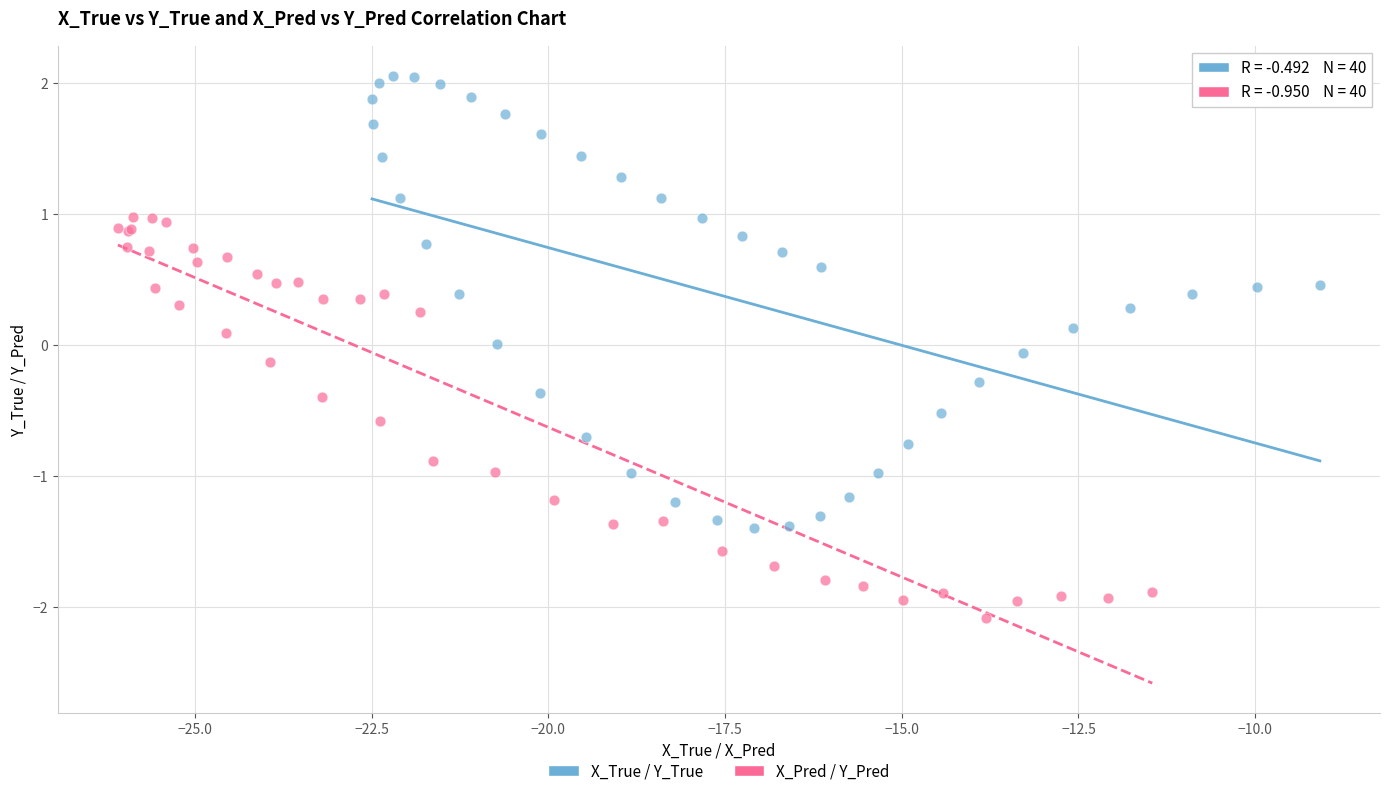

Which series reaches the minimum Y coordinate?

X_Pred / Y_Pred